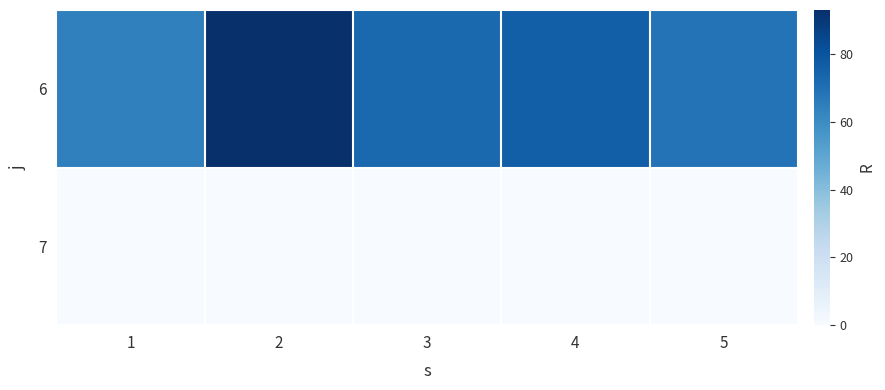

At 4, list the series in order from smallest to largest.

7, 6